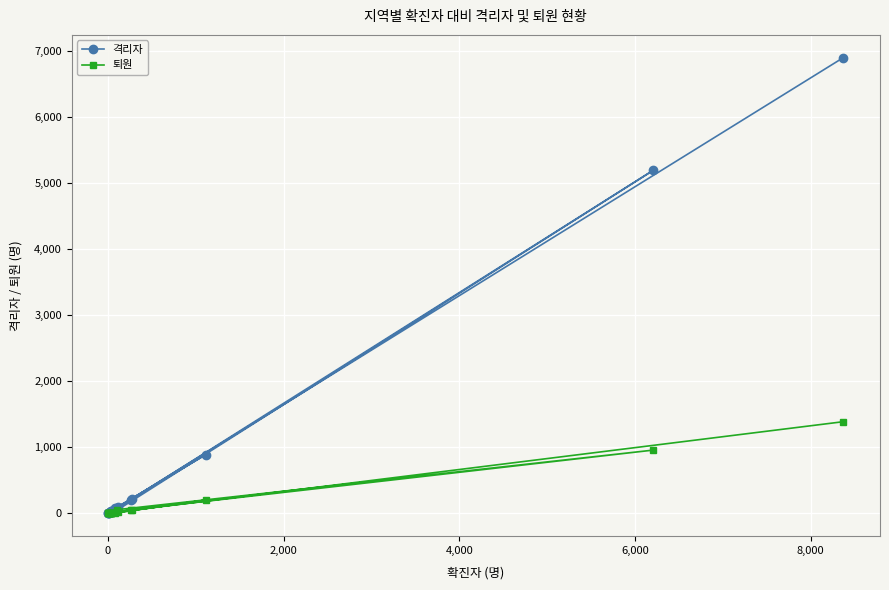

Rank the series by their average value, from highest to lowest.

격리자, 퇴원